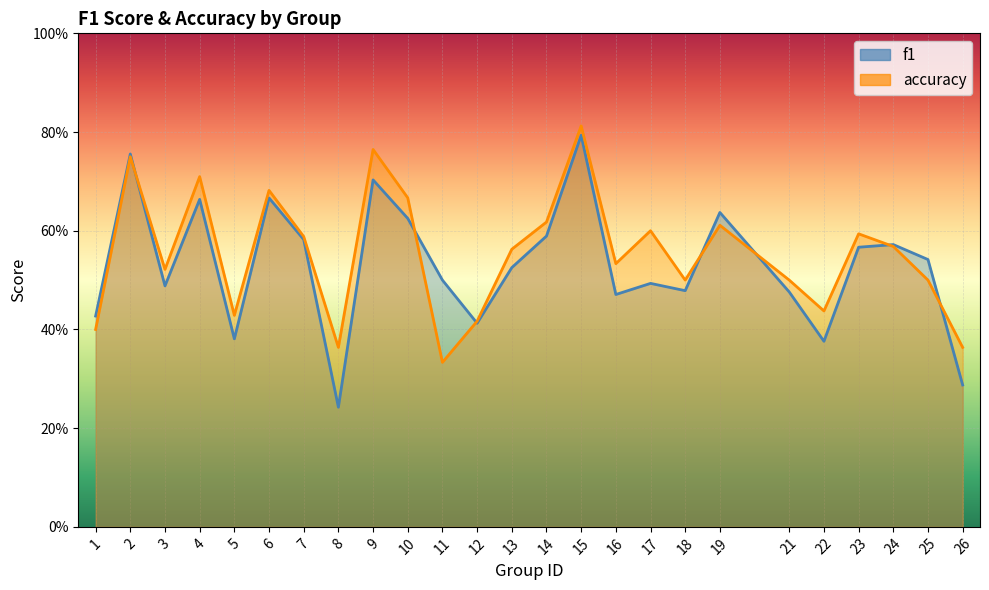

At which category is the sum across all series the highest?

15